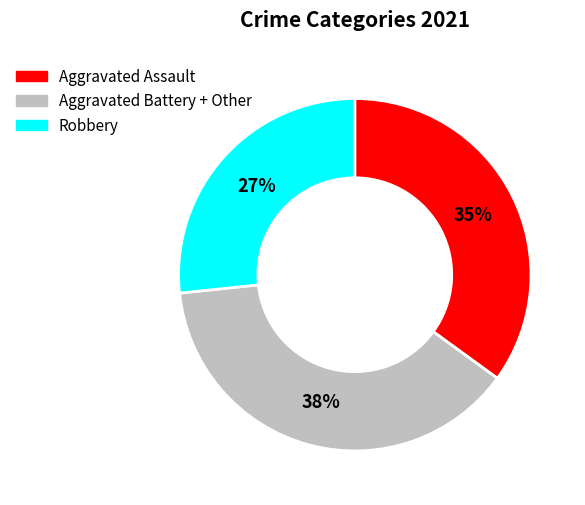

Does any single category account for the majority?

No